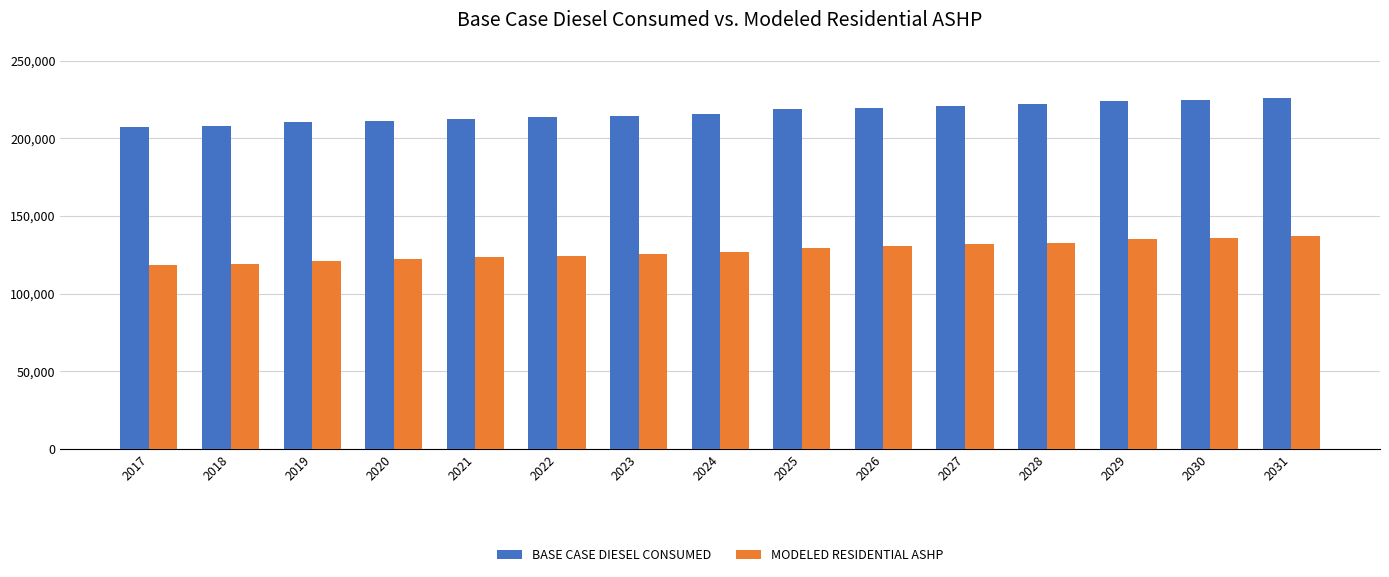

What is the difference between the highest and lowest values at 2029?

88972.5